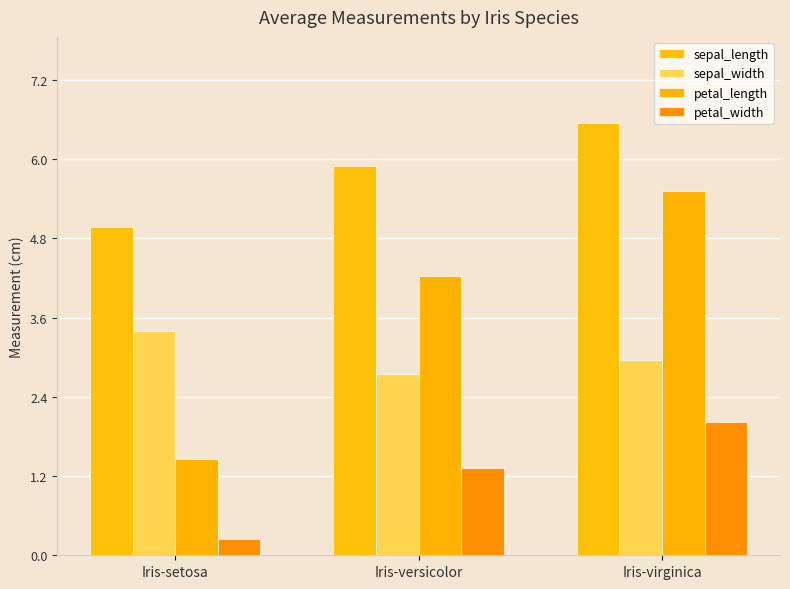

The value of sepal_width at Iris-versicolor is 2.8. True or false?

True